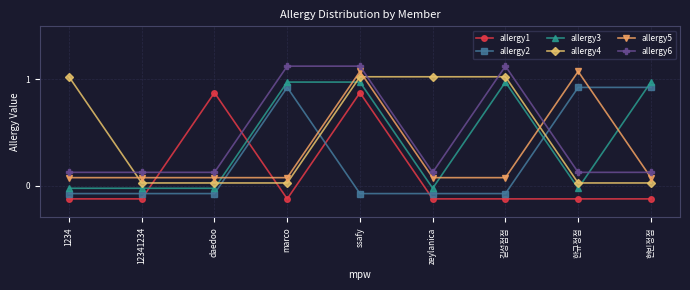

How many lines are shown in the chart?

6